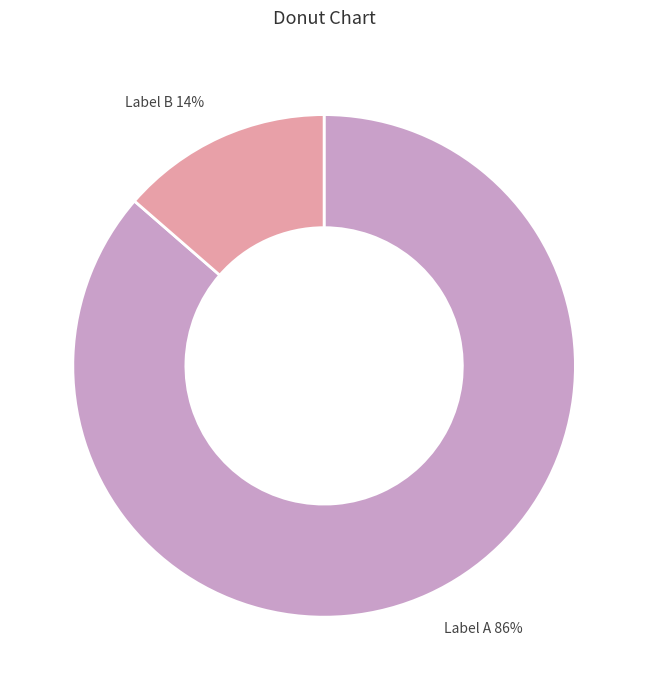

To the nearest percent, what is the average slice percentage?

50%